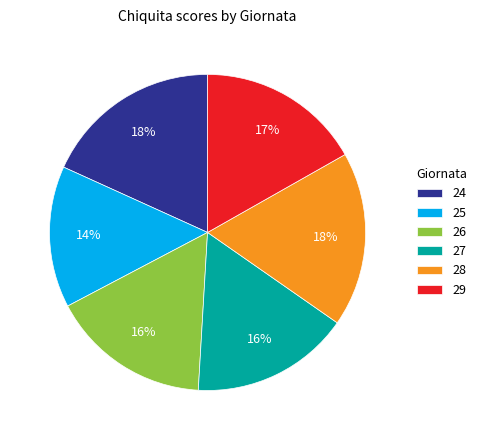

Does 29 represent more than half of the total?

No